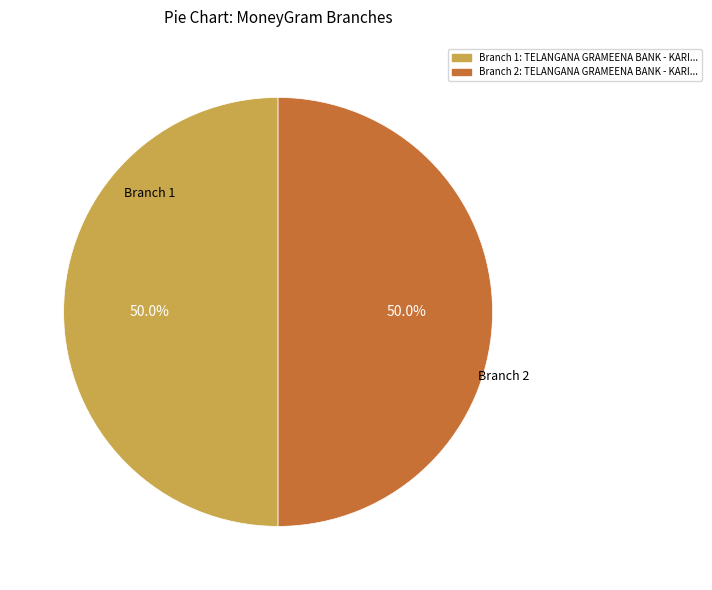

Count the number of slices in the pie.

2